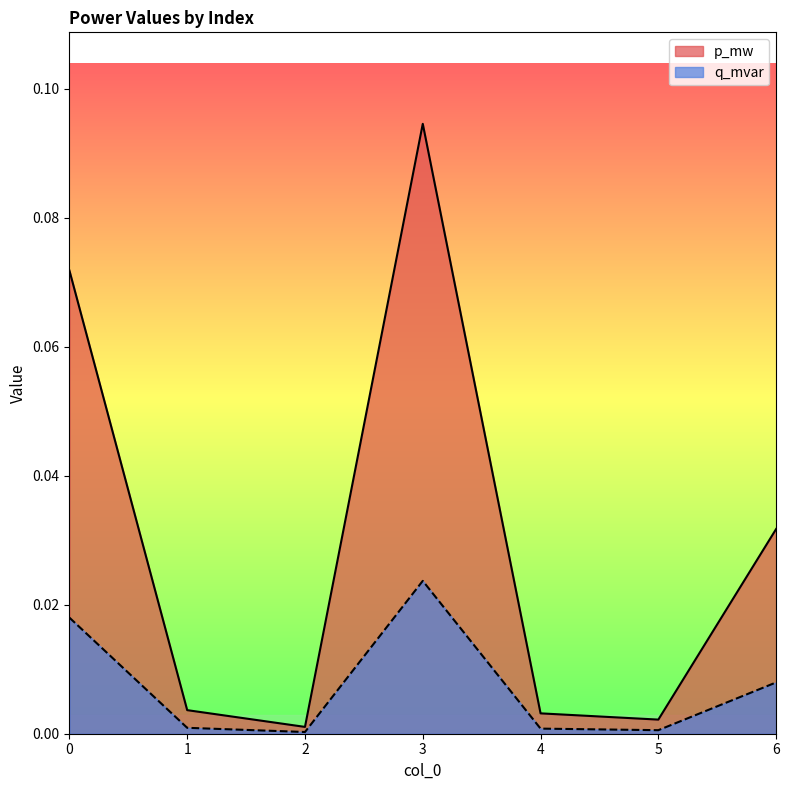

Rank the series at 4 from lowest to highest value.

q_mvar, p_mw